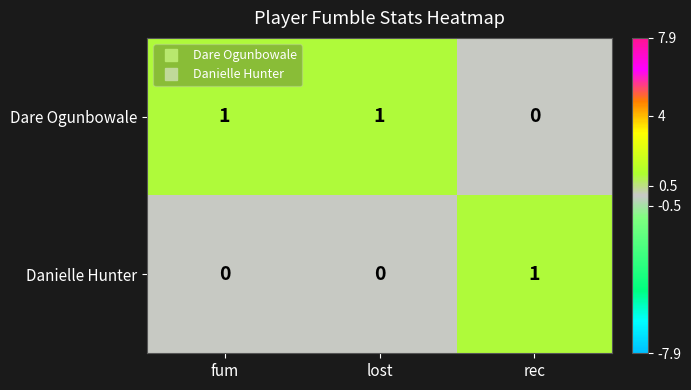

At rec, list the series in order from smallest to largest.

Dare Ogunbowale, Danielle Hunter